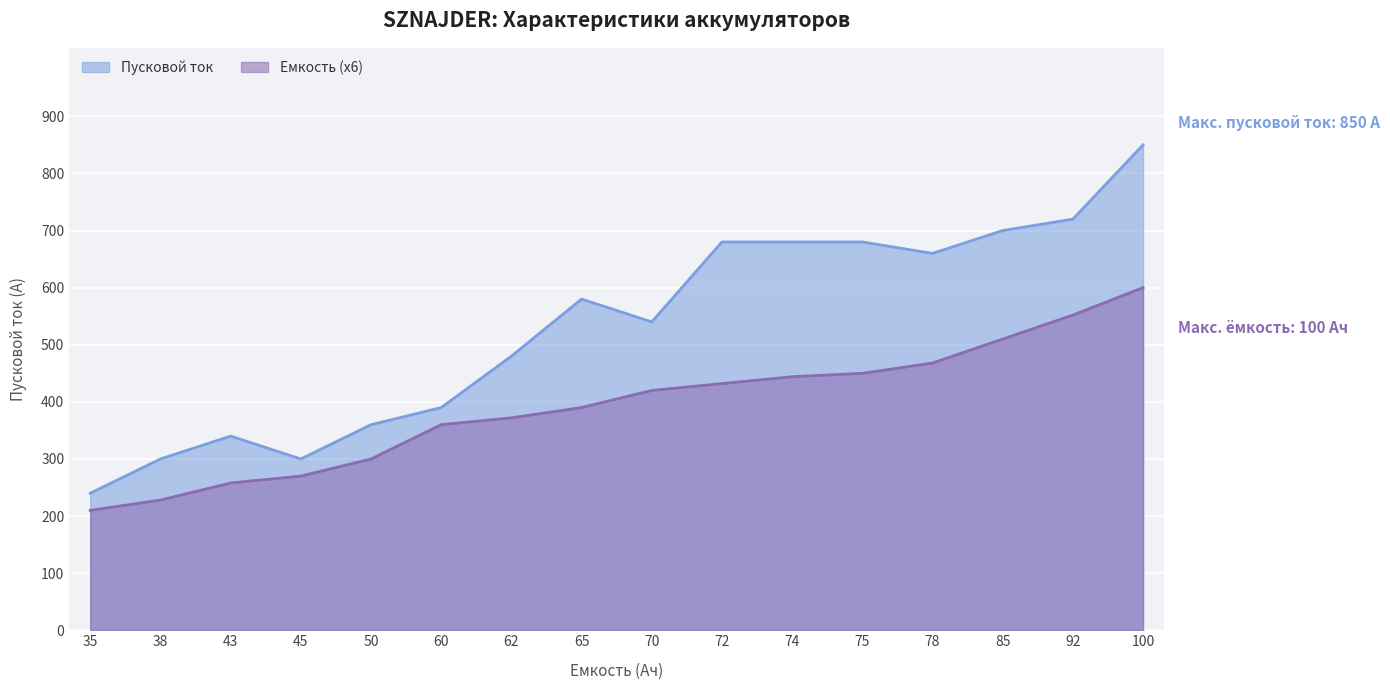

True or false: Емкость has a value of 390 at 65.

True